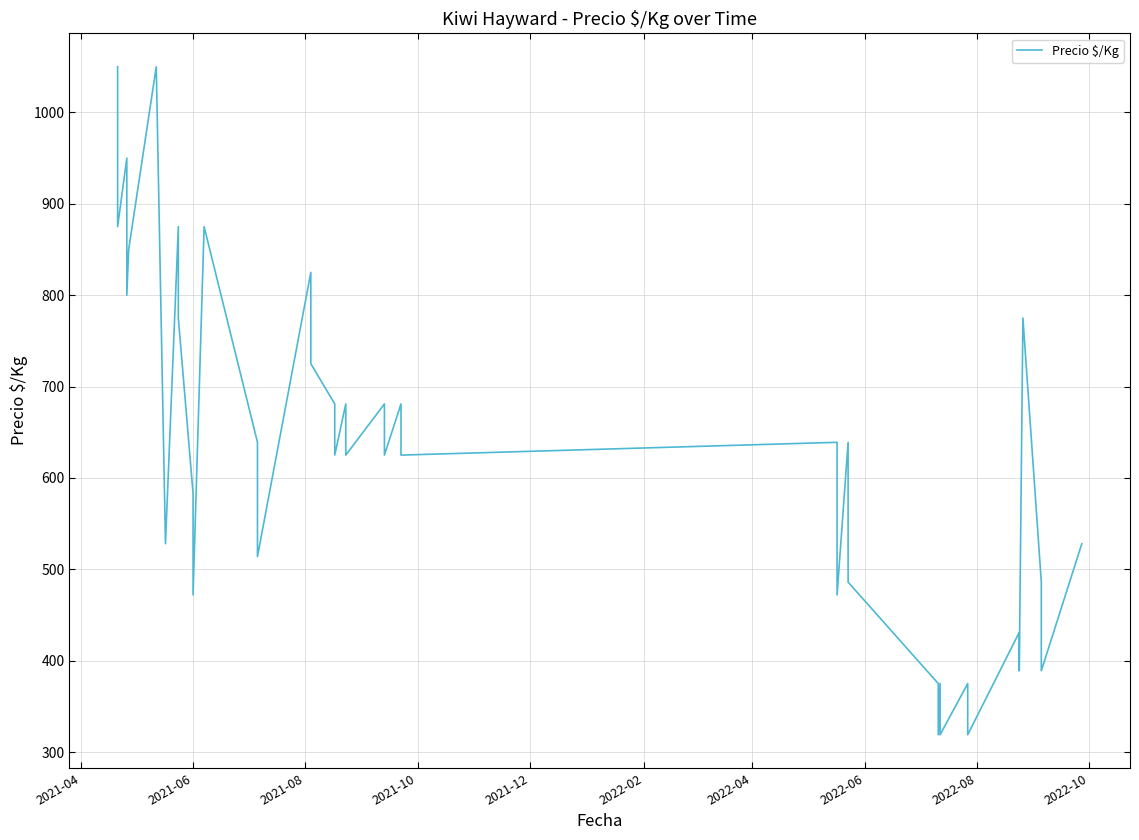

Where does the data first go above 625?

2021-04